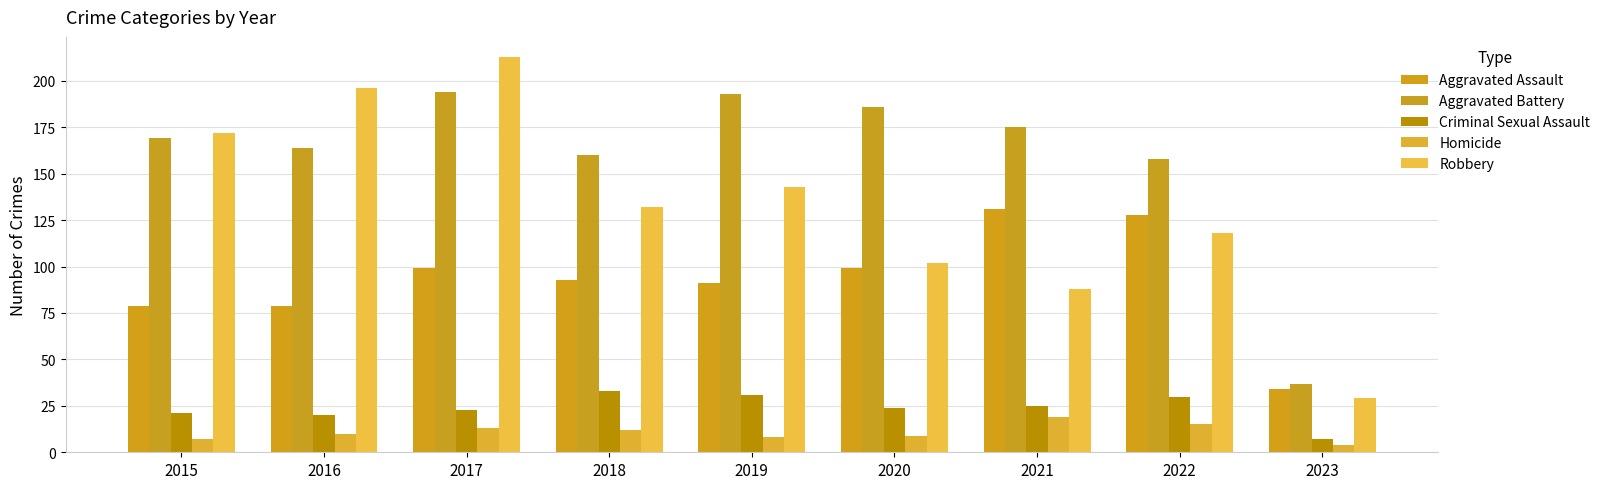

The Homicide series shows 8 at 2019. True or false?

True